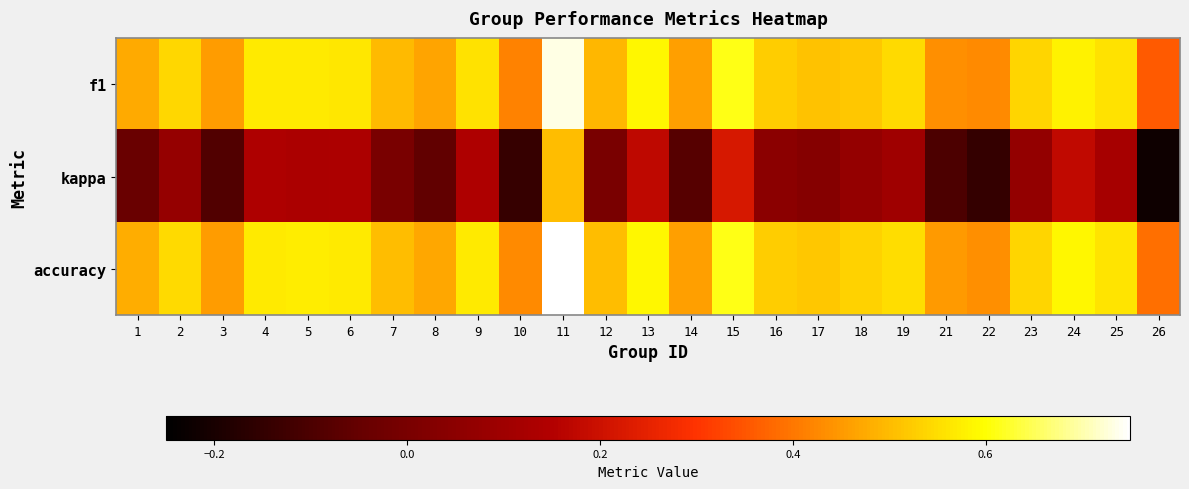

Rank the series by their maximum value, from lowest to highest.

kappa, f1, accuracy